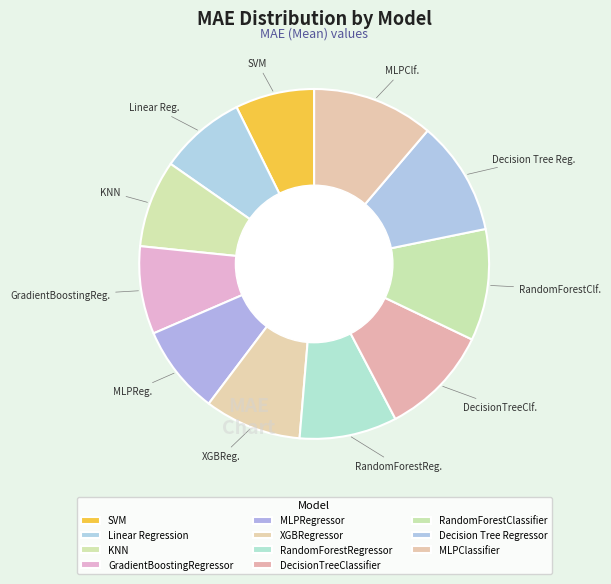

How many slices are in this pie chart?

11